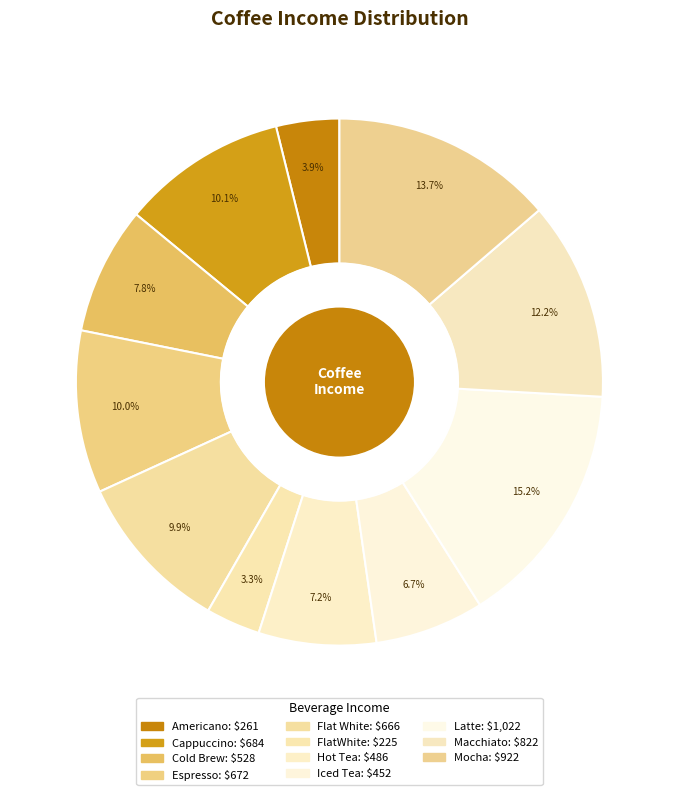

What percentage is the Mocha slice, to the nearest percent?

14%